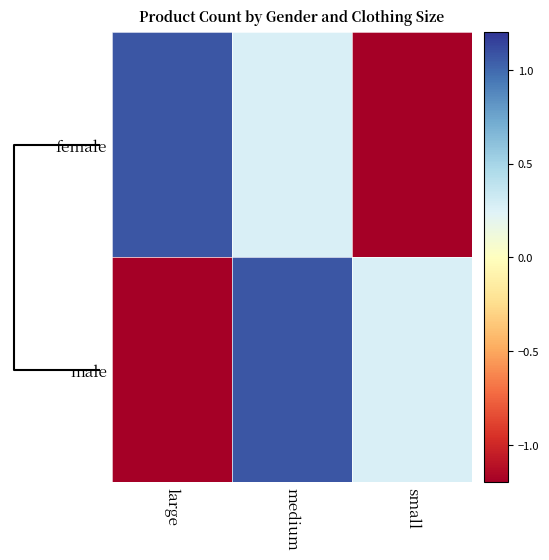

Reading left to right, extract all data points from this chart.

female: large=1.1	medium=0.3	small=-1.3
male: large=-1.3	medium=1.1	small=0.3